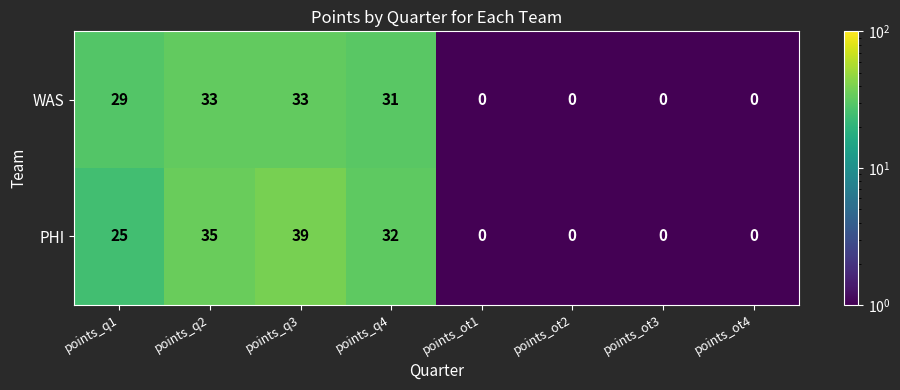

Reading left to right, transcribe all the data shown in this chart.

WAS: 29	33	33	31	0	0	0	0
PHI: 25	35	39	32	0	0	0	0